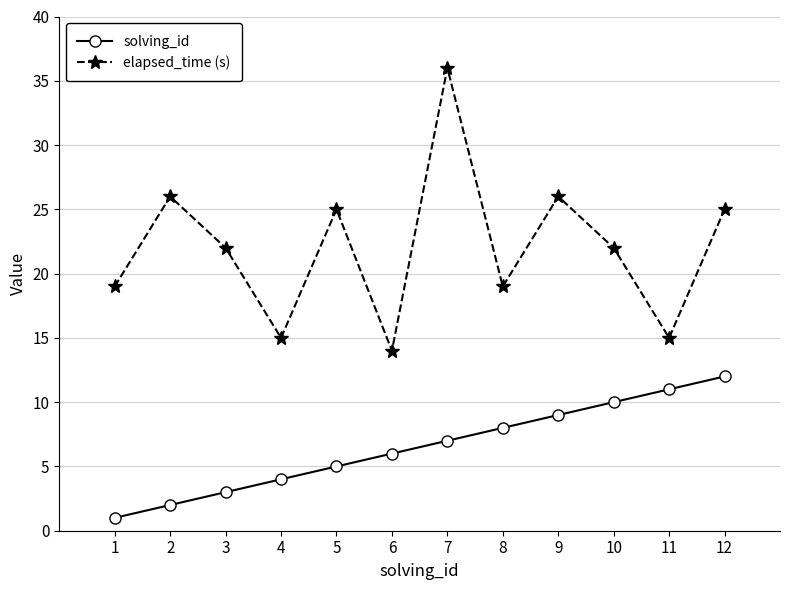

True or false: elapsed_time (s) has a value of 22 at 10.

True